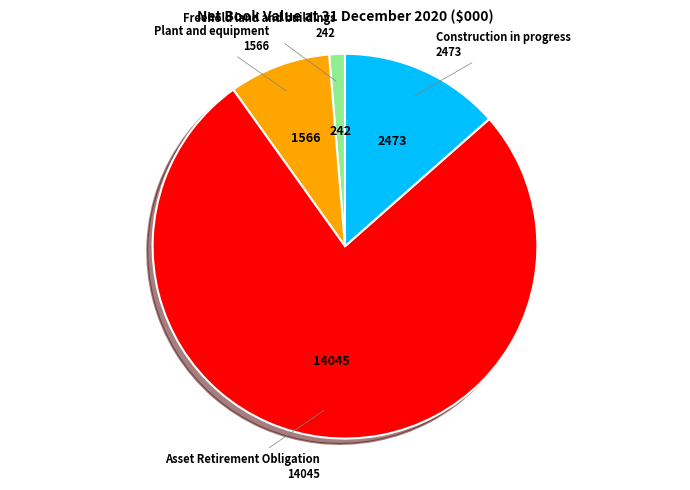

Is there a majority slice in this chart?

Yes